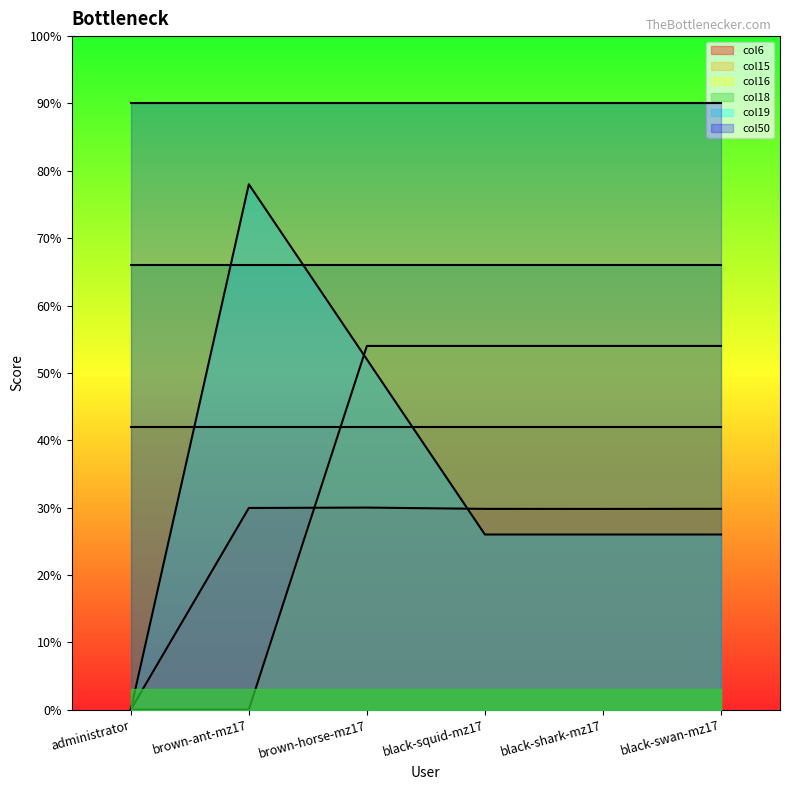

What position from the right is brown-horse-mz17?

4